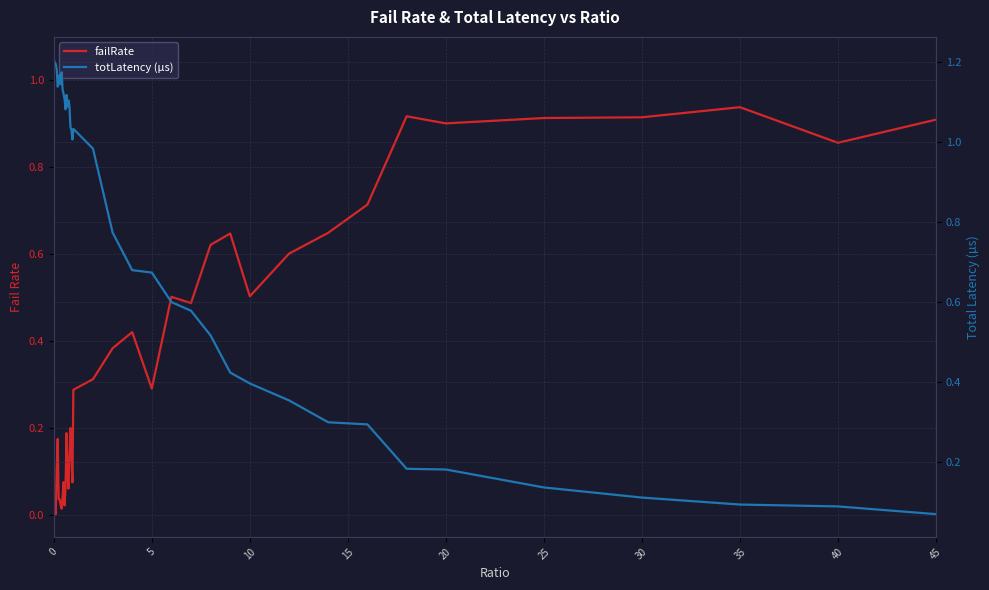

Is it true that failRate equals 0.4 at 40?

False